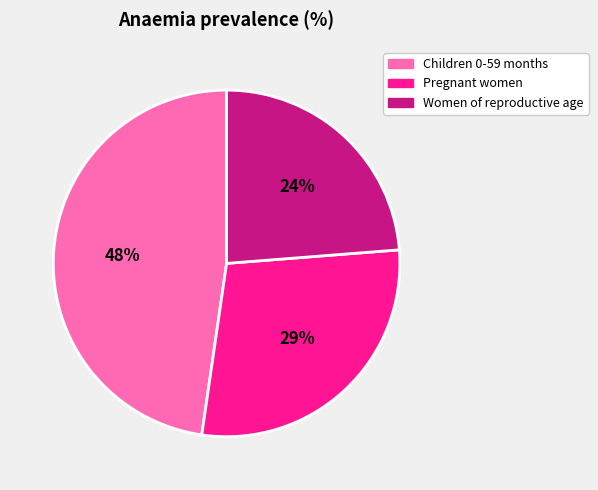

To the nearest percent, what portion does Women of reproductive age represent?

24%